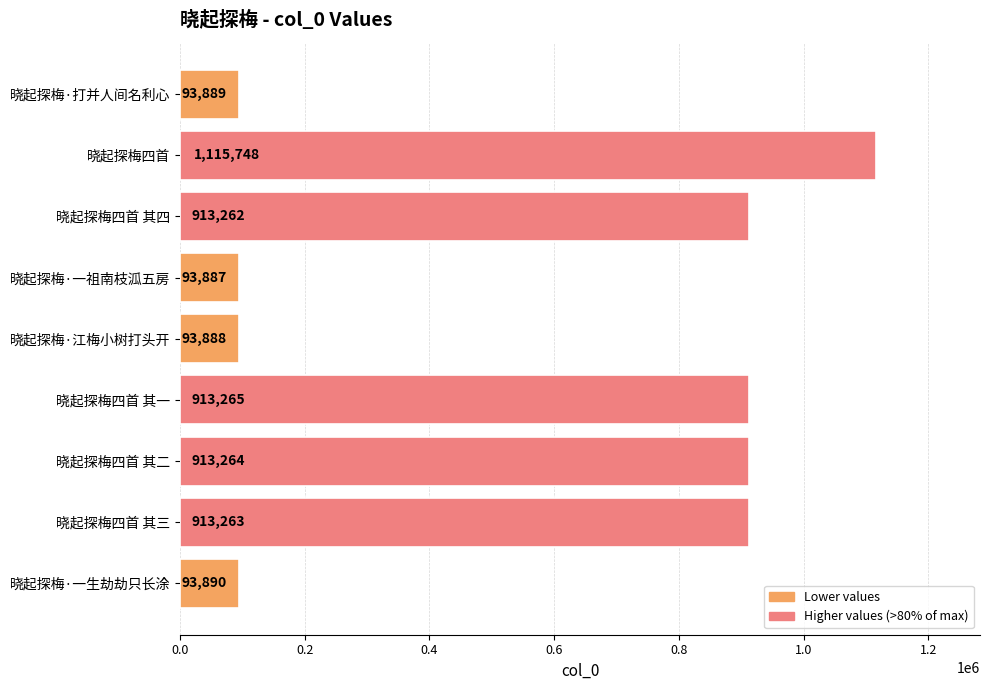

What is the sum of all values?

5144356